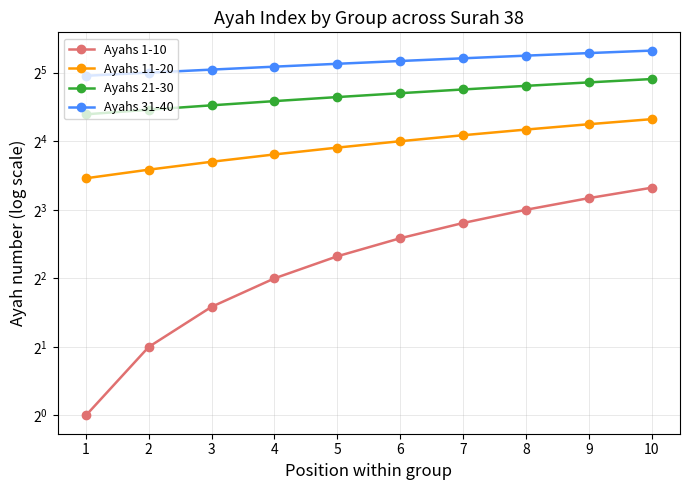

At which label does Ayahs 31-40 reach its peak?

10